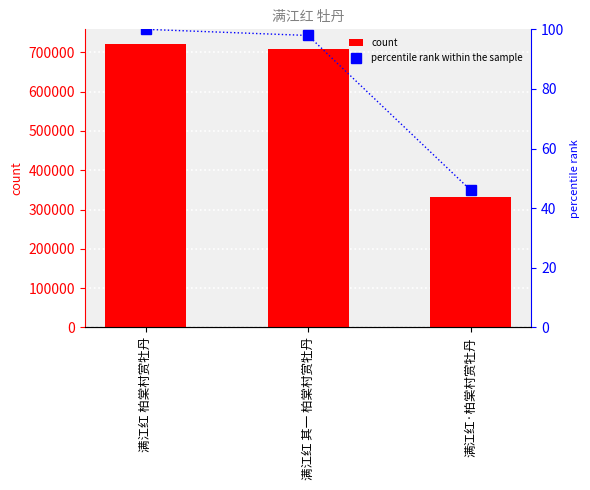

Does the chart contain any negative values?

No